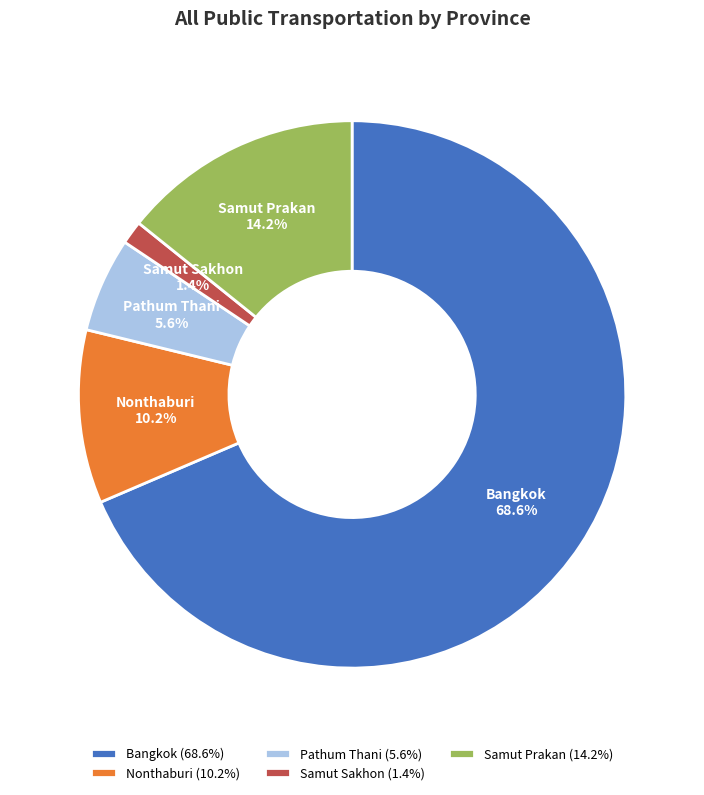

Which has a higher value, Pathum Thani or Samut Sakhon?

Pathum Thani